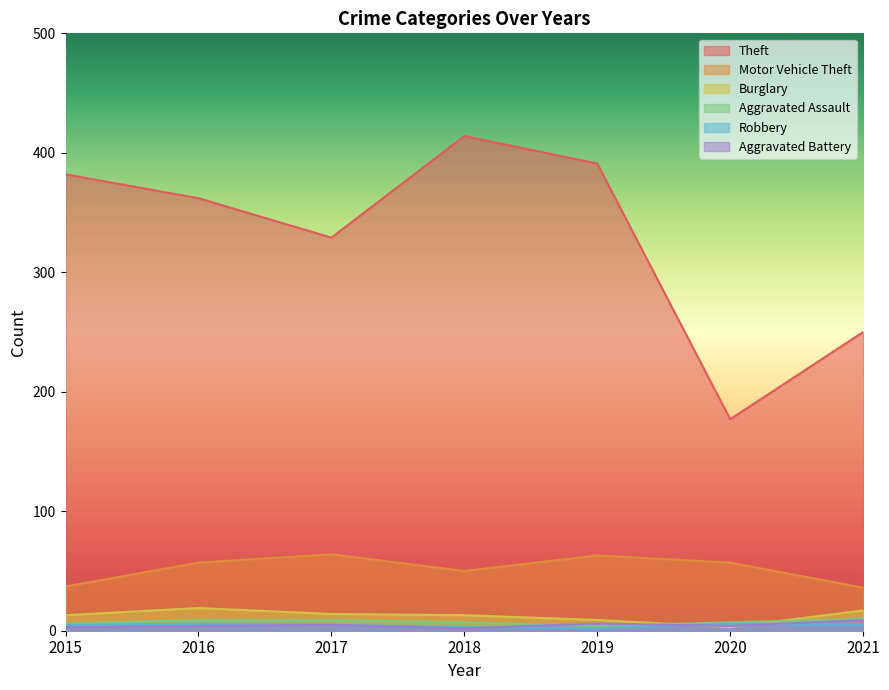

True or false: Burglary and Theft cross at least once.

False